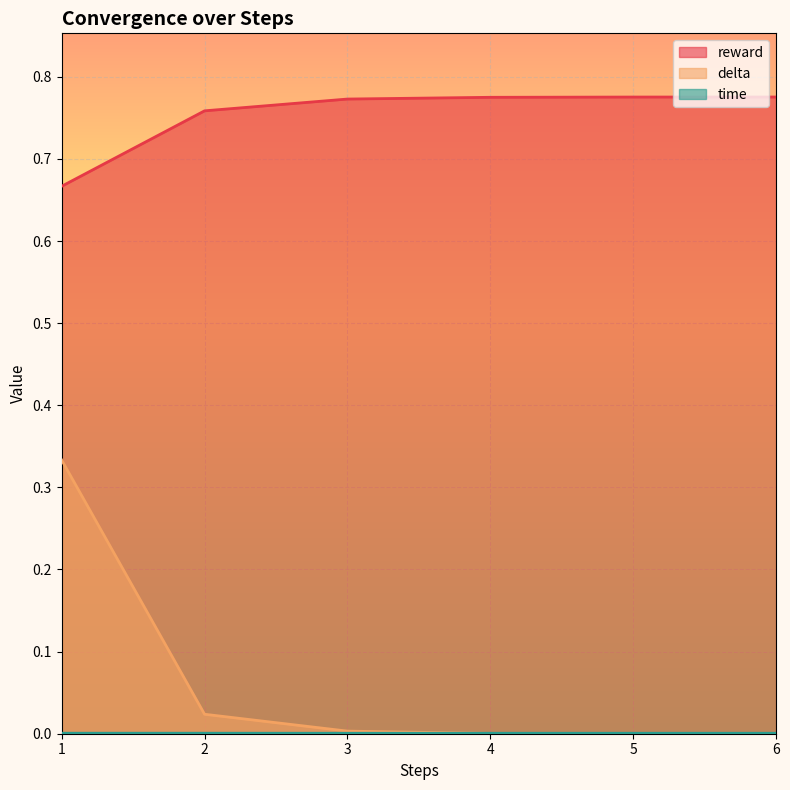

The value of delta at 1 is 0.3. True or false?

True